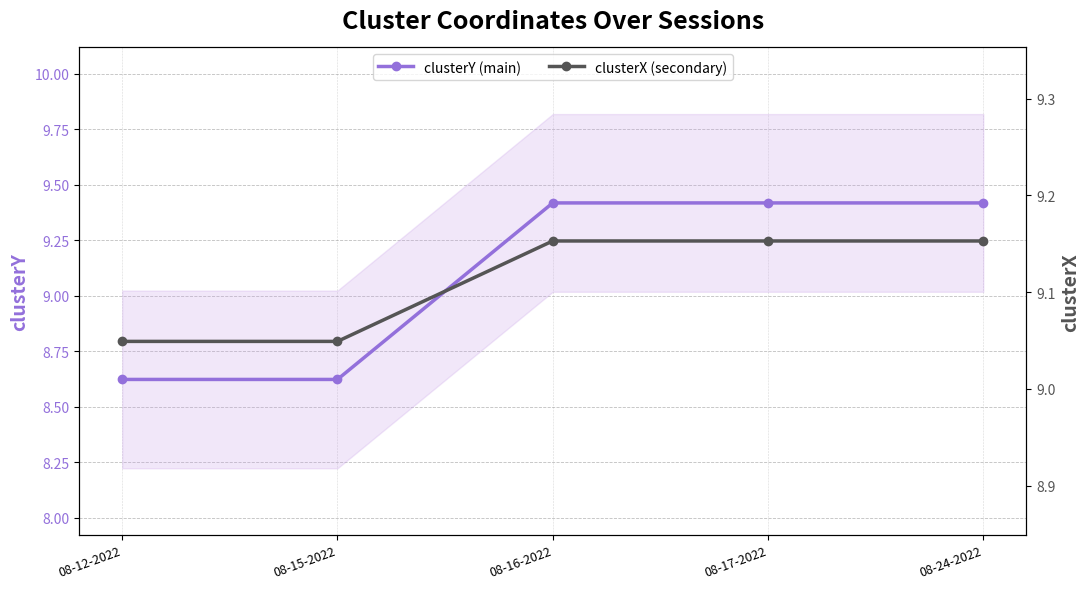

Reading left to right, list all the values displayed in this chart.

clusterY (main): 8.6	8.6	9.4	9.4	9.4
clusterX (secondary): 9.0	9.0	9.2	9.2	9.2